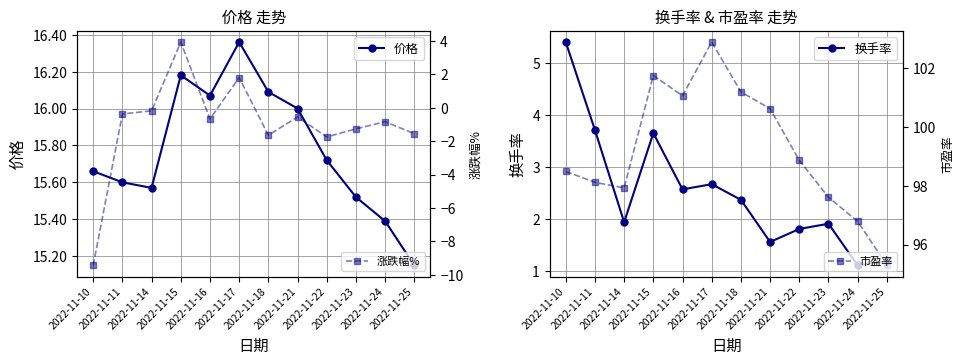

Reading left to right, transcribe all the data shown in this chart.

价格: 2022-11-10=15.7	2022-11-11=15.6	2022-11-14=15.6	2022-11-15=16.2	2022-11-16=16.1	2022-11-17=16.4	2022-11-18=16.1	2022-11-21=16.0	2022-11-22=15.7	2022-11-23=15.5	2022-11-24=15.4	2022-11-25=15.2
换手率: 2022-11-10=5.4	2022-11-11=3.7	2022-11-14=1.9	2022-11-15=3.6	2022-11-16=2.6	2022-11-17=2.7	2022-11-18=2.4	2022-11-21=1.6	2022-11-22=1.8	2022-11-23=1.9	2022-11-24=1.1	2022-11-25=1.2
涨跌幅%: 2022-11-10=-9.4	2022-11-11=-0.4	2022-11-14=-0.2	2022-11-15=3.9	2022-11-16=-0.7	2022-11-17=1.8	2022-11-18=-1.6	2022-11-21=-0.6	2022-11-22=-1.8	2022-11-23=-1.3	2022-11-24=-0.8	2022-11-25=-1.6
市盈率: 2022-11-10=98.5	2022-11-11=98.1	2022-11-14=97.9	2022-11-15=101.8	2022-11-16=101.1	2022-11-17=102.9	2022-11-18=101.2	2022-11-21=100.6	2022-11-22=98.9	2022-11-23=97.6	2022-11-24=96.8	2022-11-25=95.3